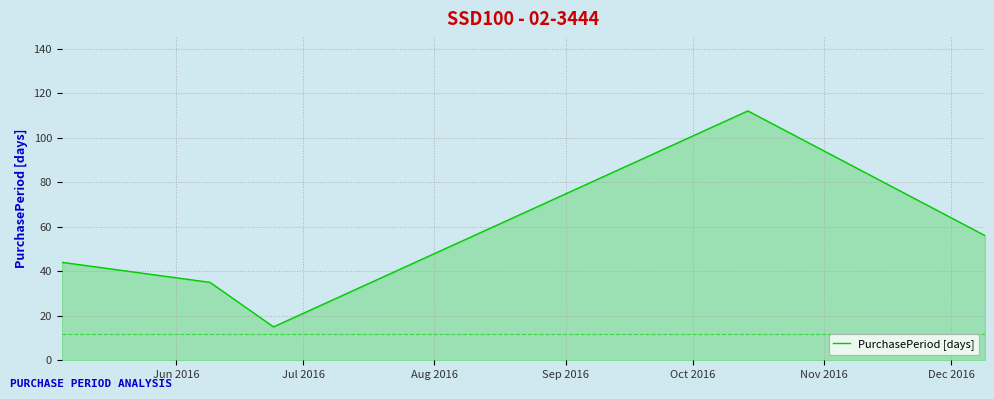

How many values are below 44?

2